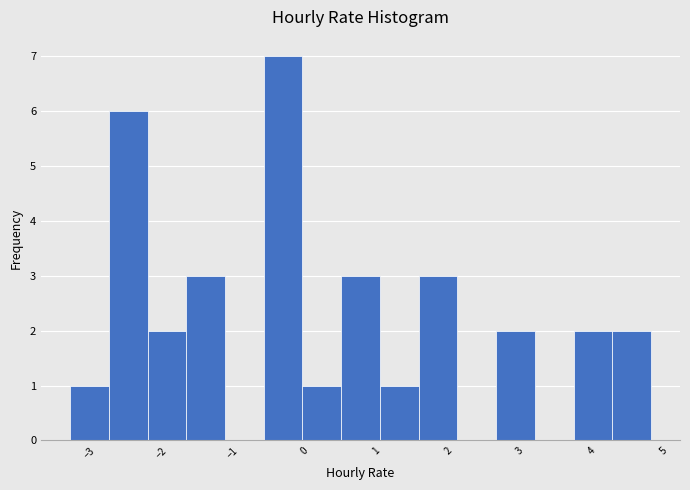

Reading left to right, list every bar in this chart as the range it spans on the x-axis followed by its height. Neither the bar edges nor the heights are printed on the chart, so give them approximately, as read against the axes.

-3.3 to -2.7: 1
-2.7 to -2.2: 6
-2.2 to -1.6: 2
-1.6 to -1.1: 3
-1.1 to -0.6: 0
-0.6 to 0.0: 7
0.0 to 0.5: 1
0.5 to 1.0: 3
1.0 to 1.6: 1
1.6 to 2.1: 3
2.1 to 2.7: 0
2.7 to 3.2: 2
3.2 to 3.7: 0
3.7 to 4.3: 2
4.3 to 4.8: 2